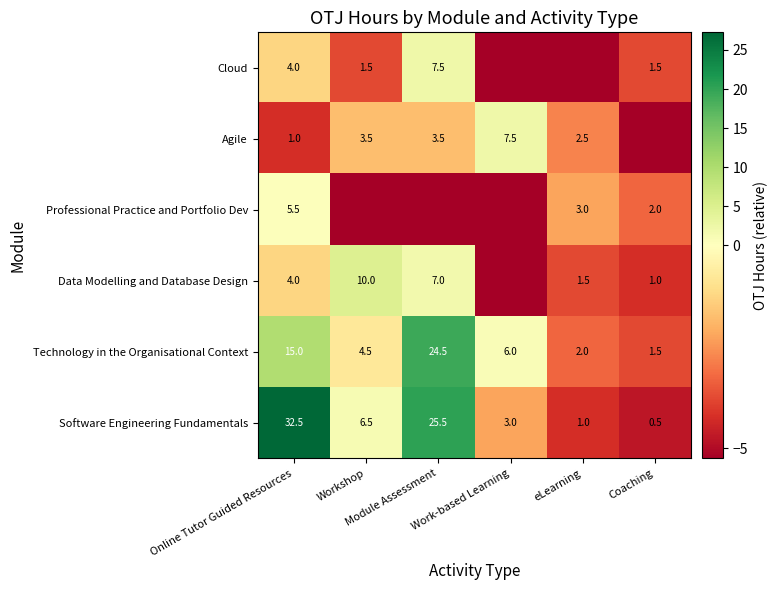

Which category has the highest value in the Technology in the Organisational Context series?

Module Assessment